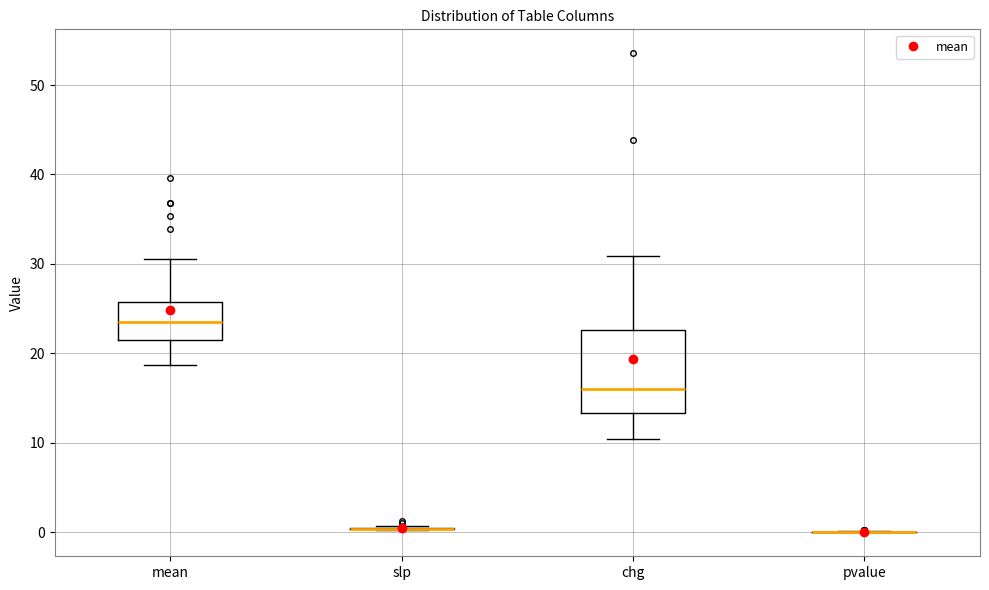

Where is the lower edge of the box for mean on the y-axis? The values are not printed on the chart, so give them approximately, as read against the axis.

21